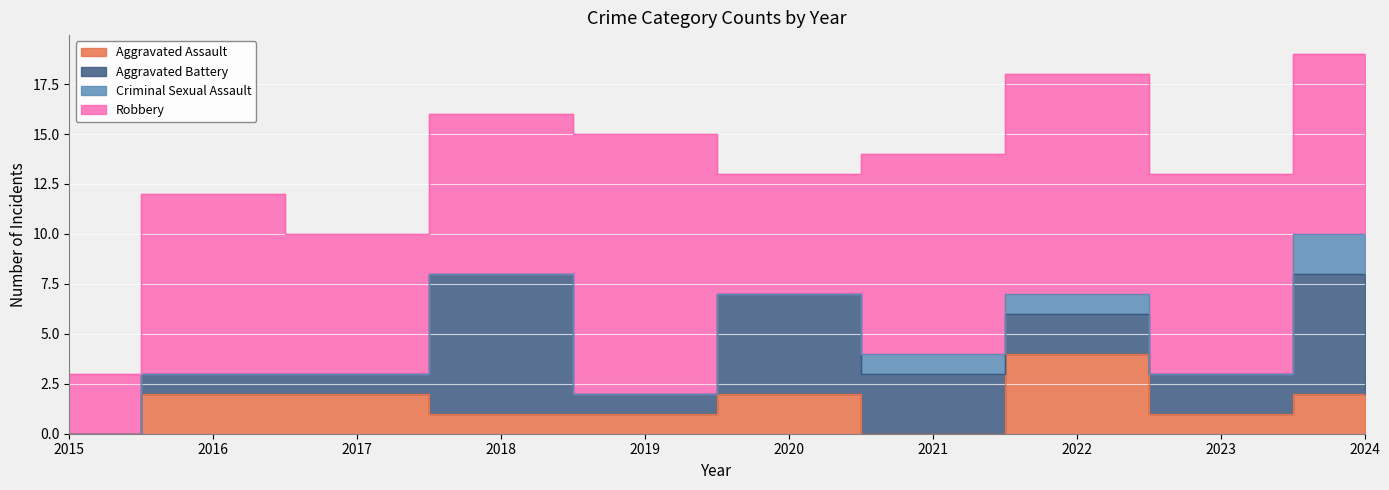

What is the sum of all Criminal Sexual Assault values?

4